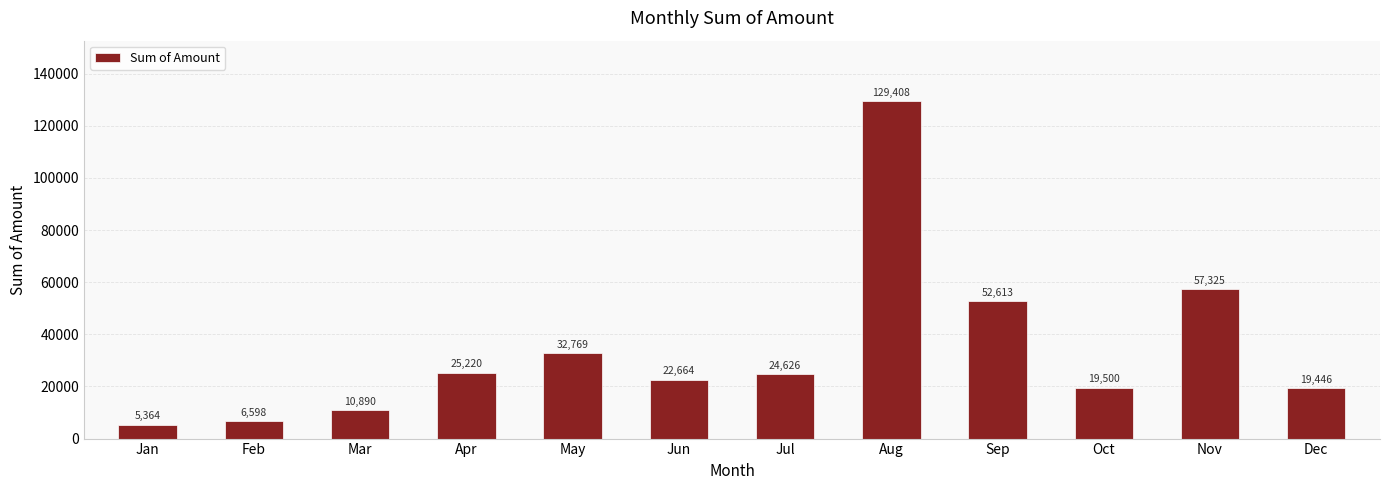

What is the difference between the maximum and minimum values?

124044.0